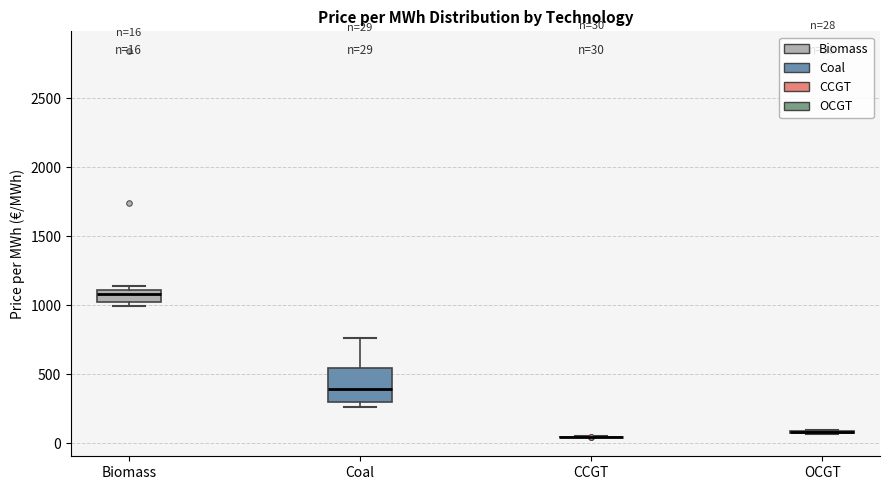

Comparing the boxes themselves (not the whiskers), which one is the tallest?

Coal